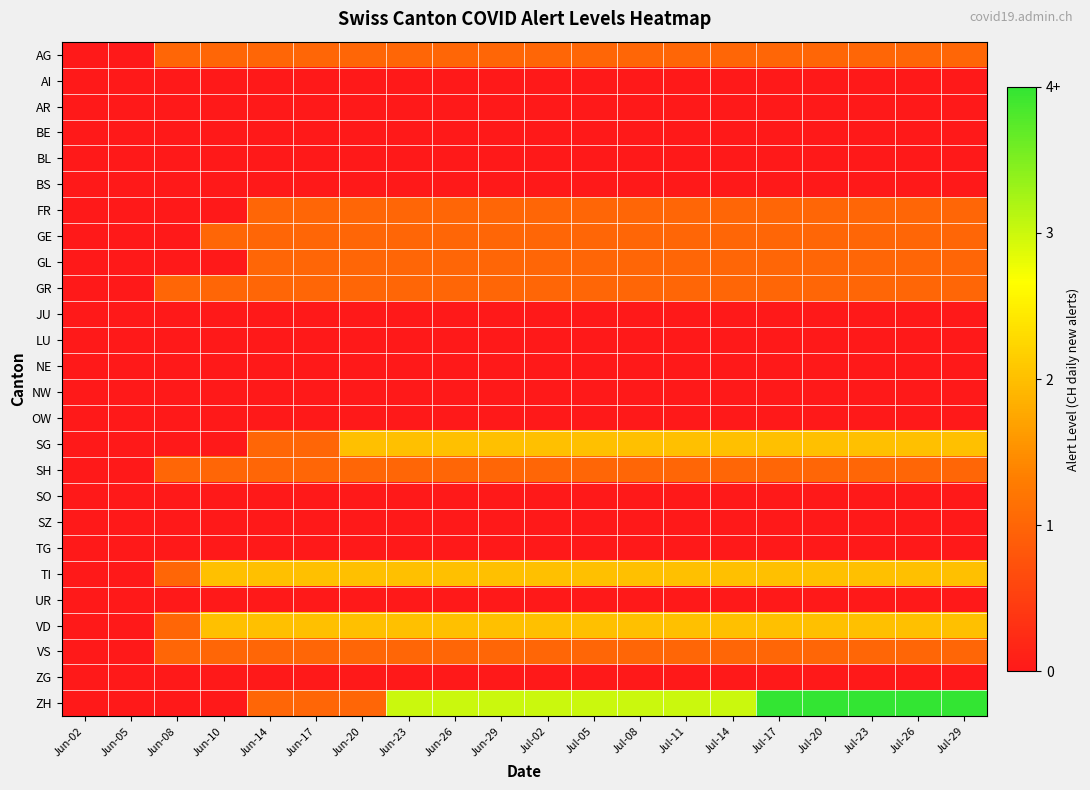

List the series in order of their peak value, highest first.

ZH, SG, TI, VD, AG, FR, GE, GL, GR, SH, VS, AI, AR, BE, BL, BS, JU, LU, NE, NW, OW, SO, SZ, TG, UR, ZG